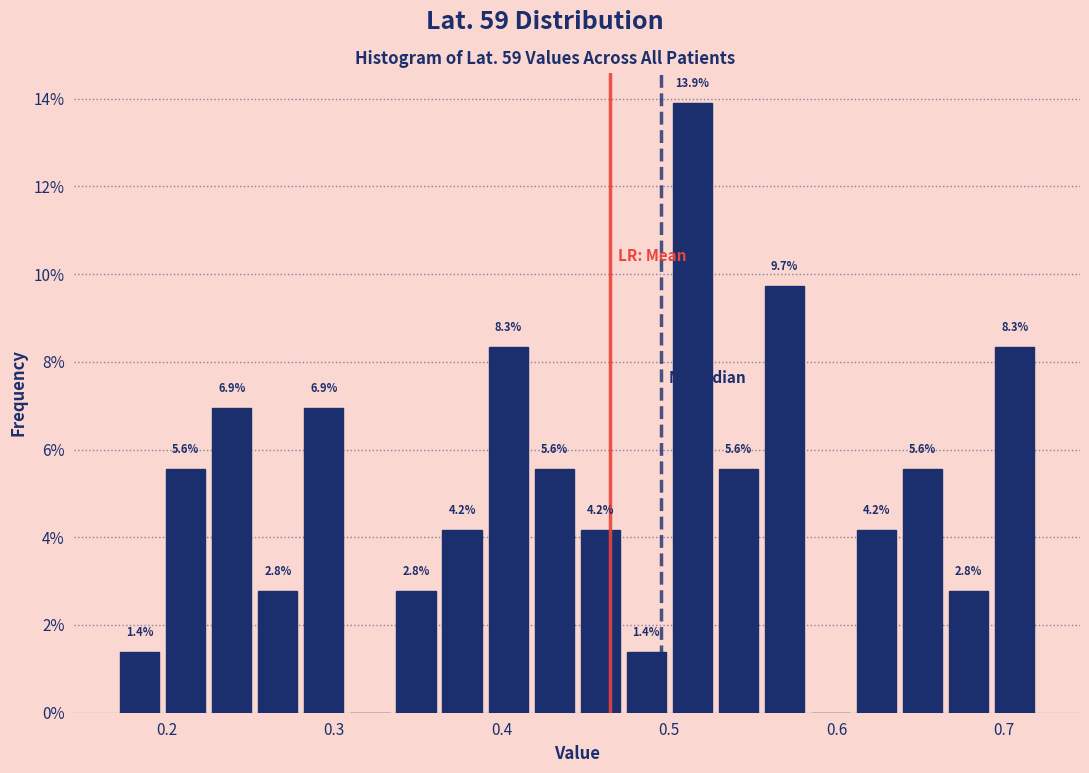

Read against the x-axis, roughly where is the centre of the tallest bar?

0.51